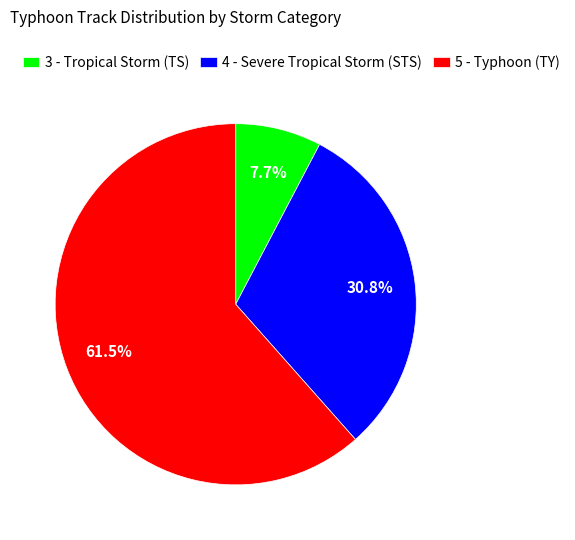

Which category has the biggest portion of the pie?

5 - Typhoon (TY)